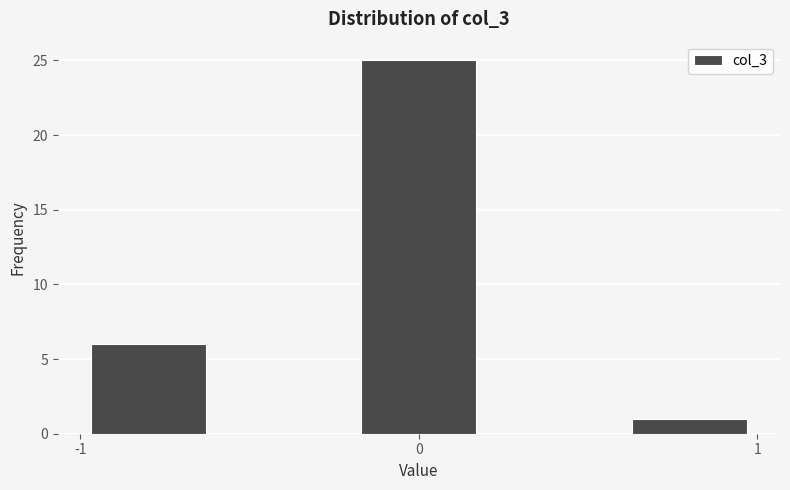

Over which range of the x-axis is the bar tallest?

-0.2 to 0.2